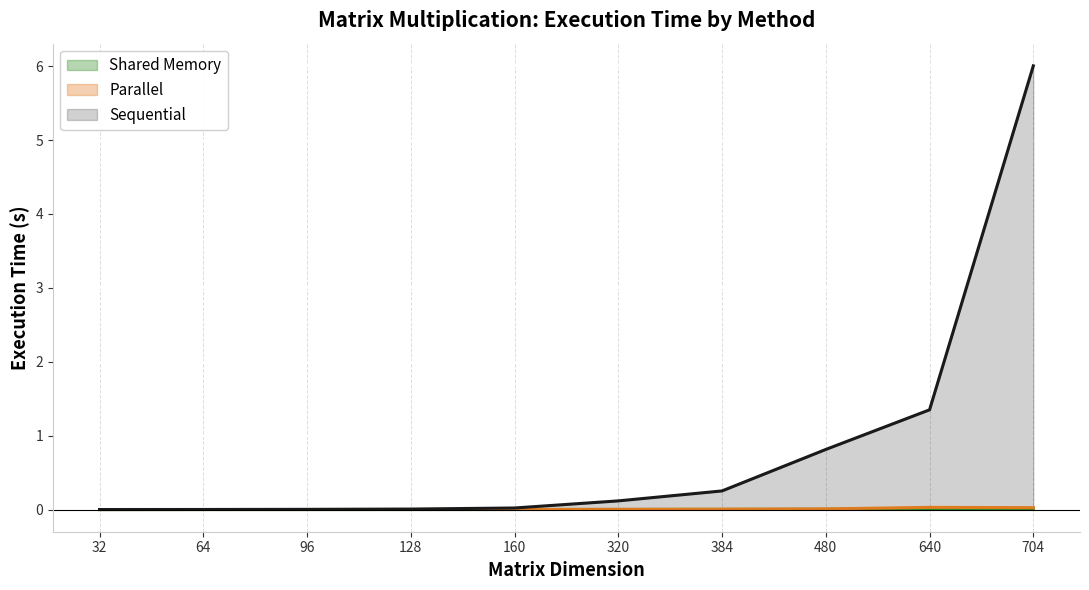

True or false: Shared Memory has a value of 0.0 at 160.

False